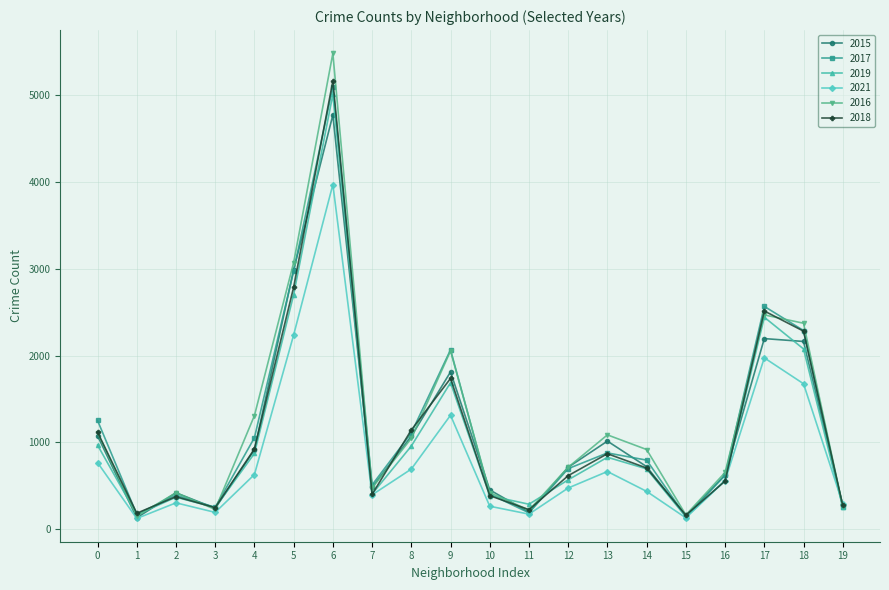

At which label does 2018 reach its peak?

6